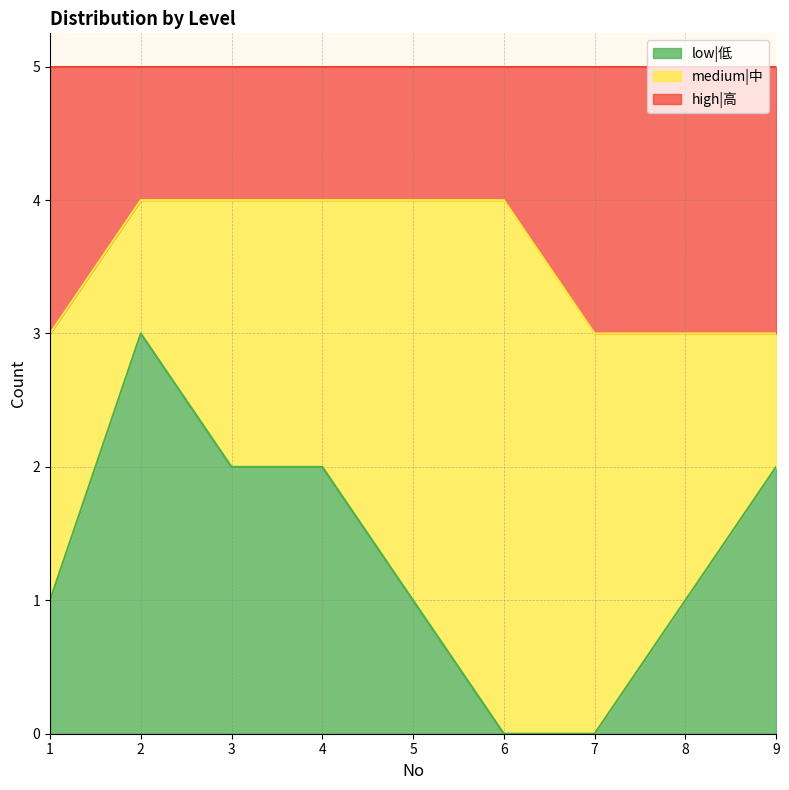

What are all the series names shown in the legend?

low|低, medium|中, high|高